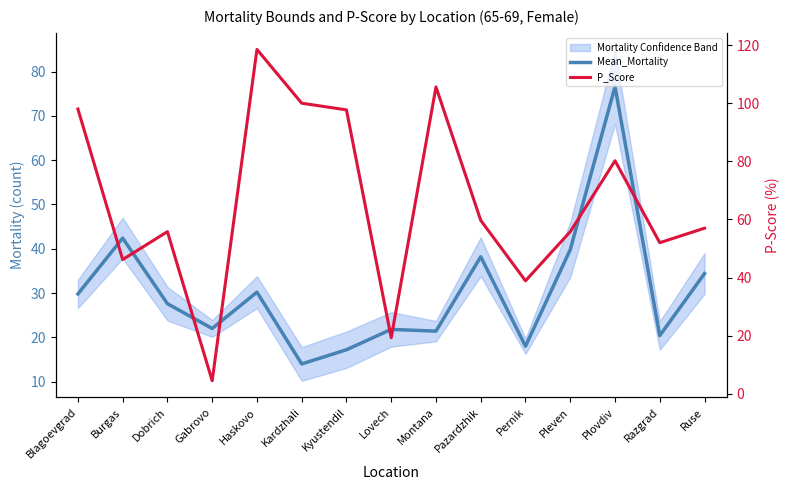

Is this an area chart (filled region under the line)?

No